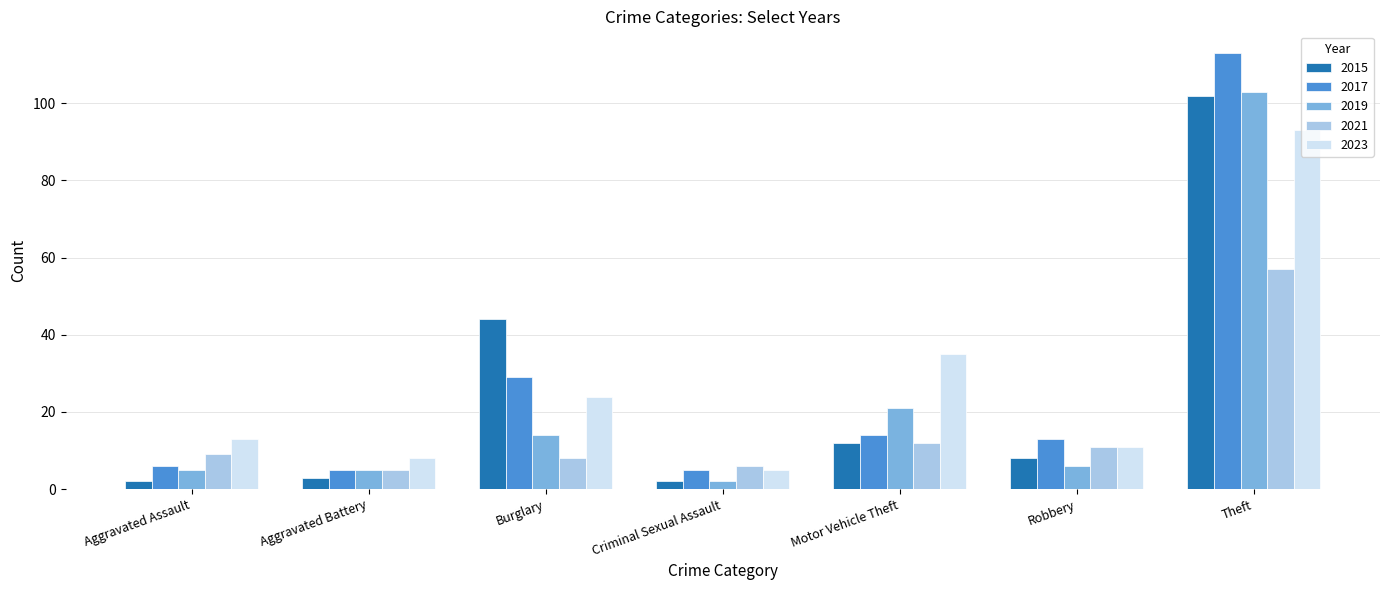

How many series are shown in this chart?

5